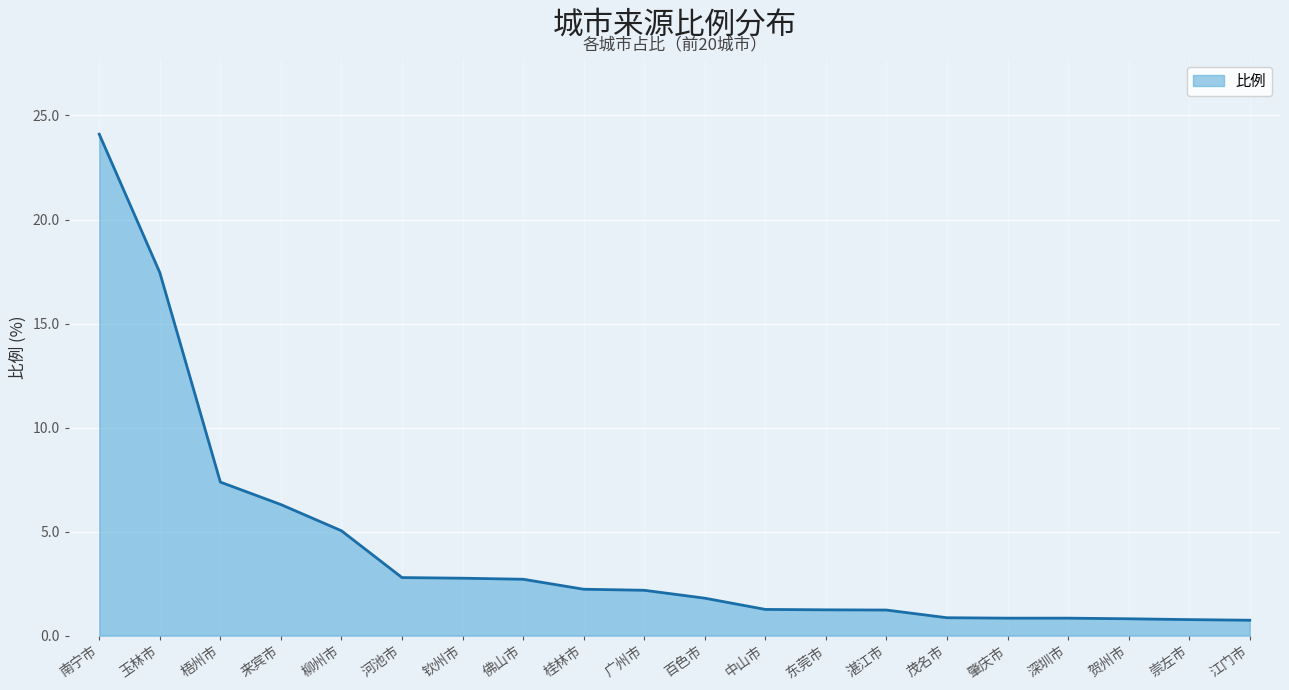

Does the chart have visible grid lines?

Yes